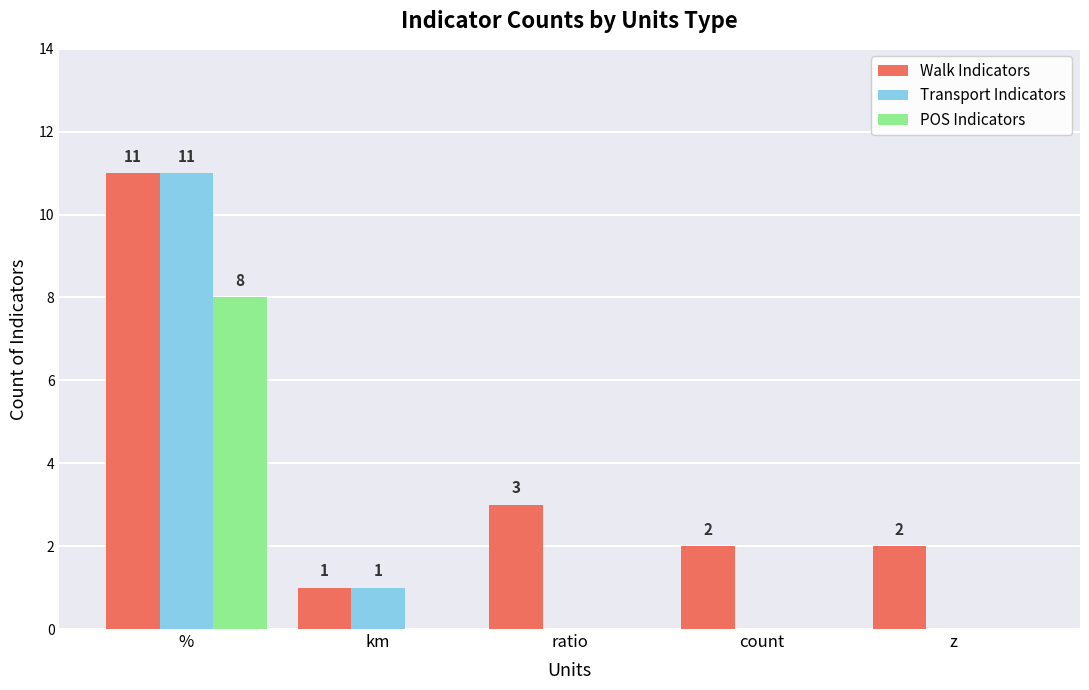

How many groups of bars are there?

5